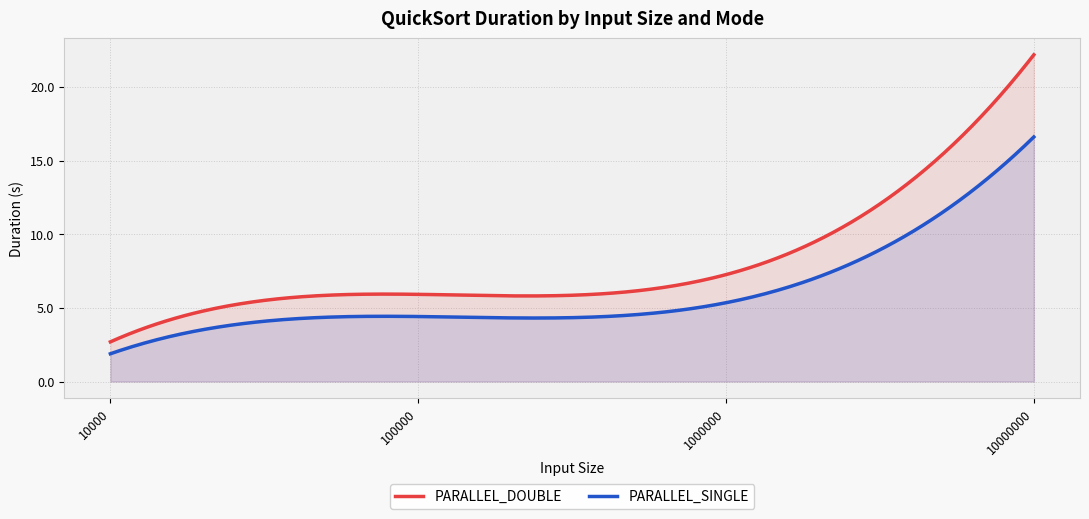

How many data points does each series have?

4